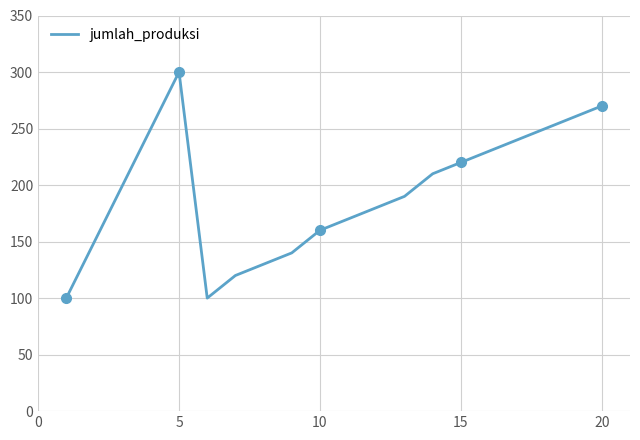

What is the label of the 14th point from the left?

13